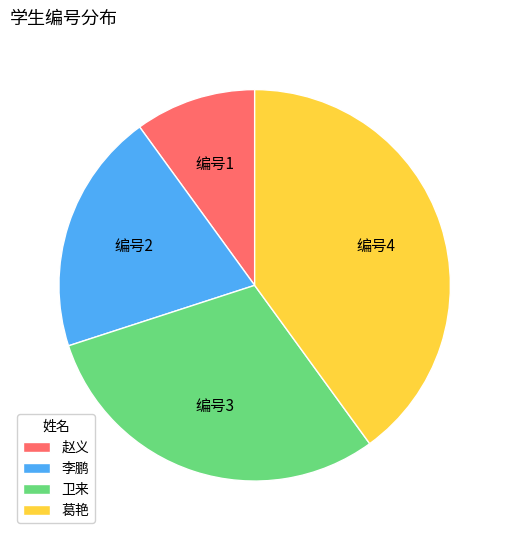

Do 葛艳 and 卫来 together represent more than half of the pie?

Yes